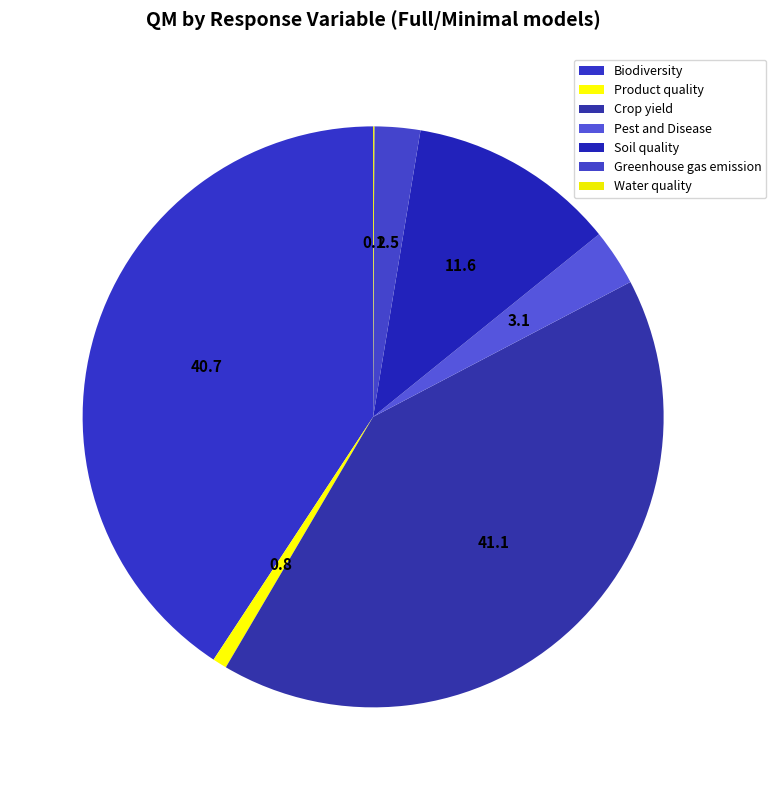

Do Water quality and Soil quality together represent more than half of the pie?

No